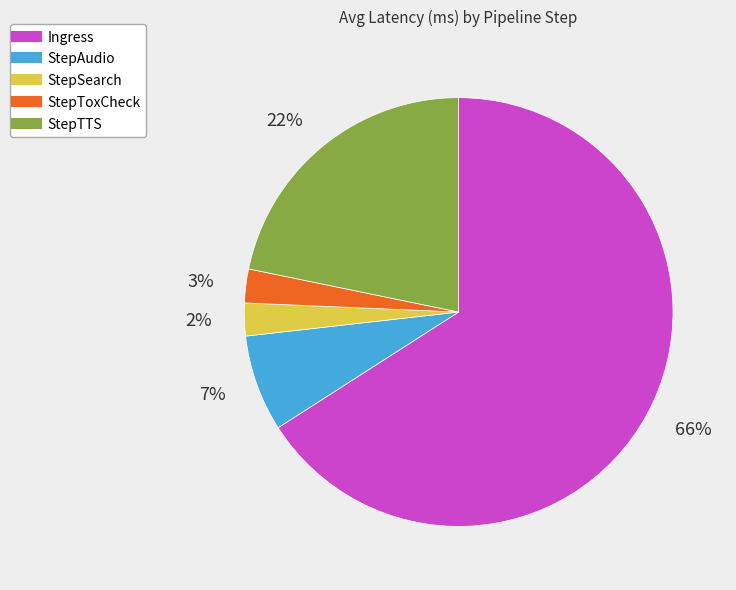

How many segments does this pie chart have?

5